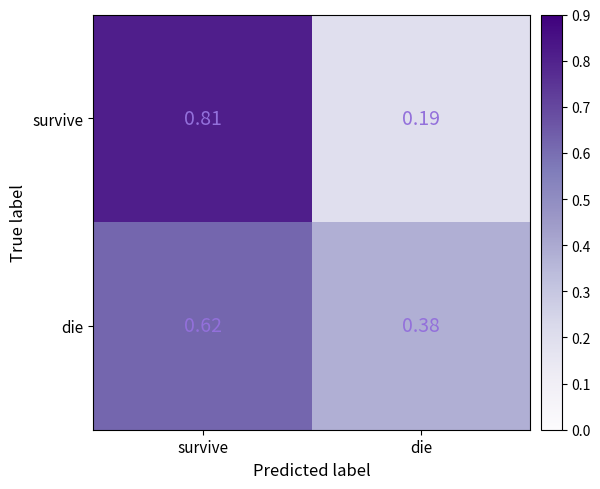

Where is die nearest to the value 0?

die